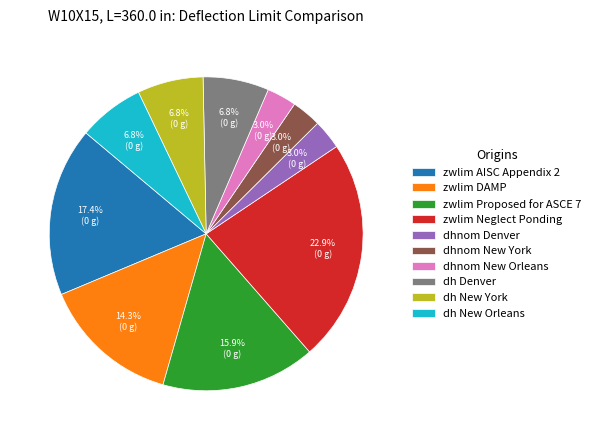

To the nearest percent, what is the combined percentage of dhnom New York and dh New Orleans?

10%